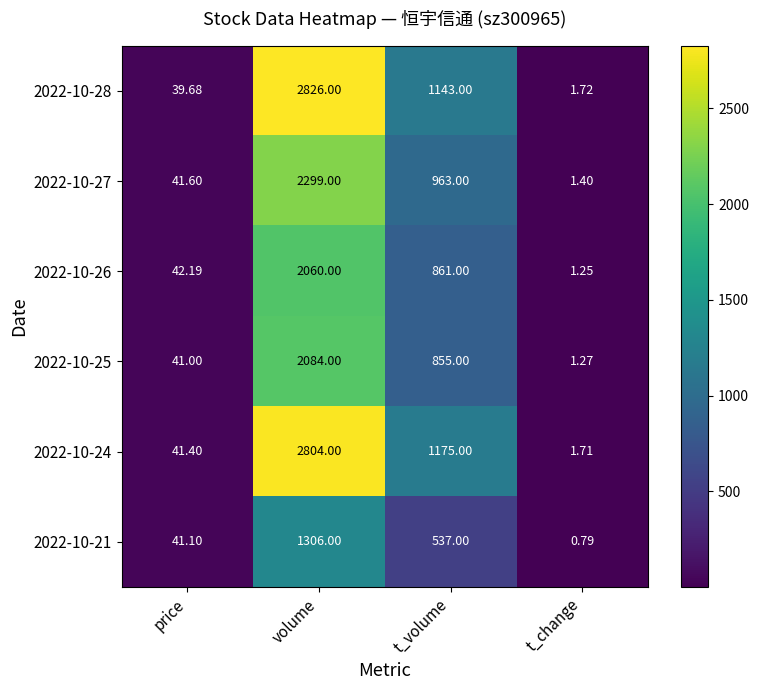

Which category has the lowest value across all series?

t_change